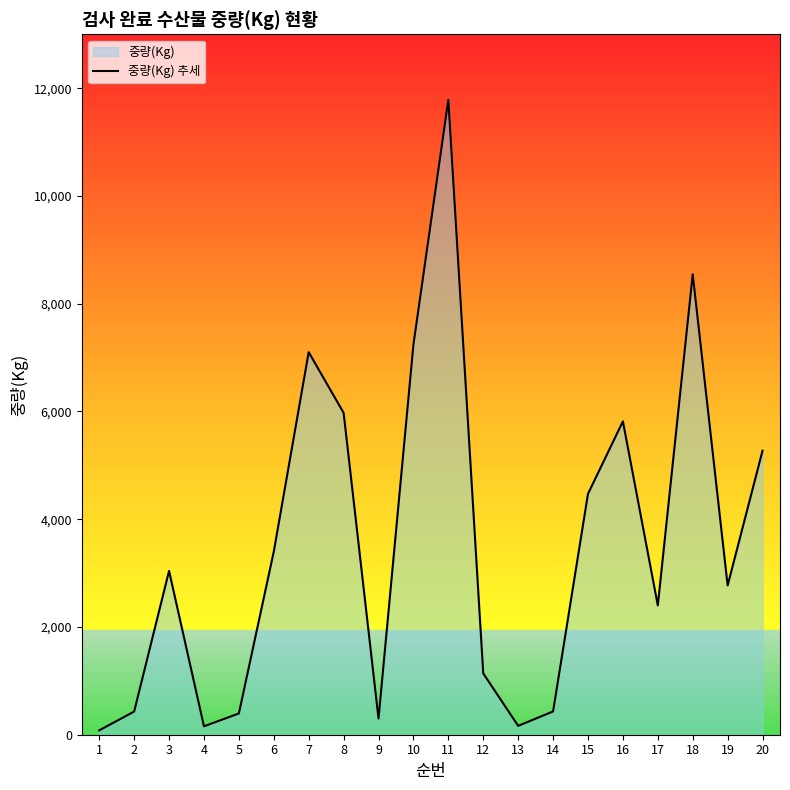

What is the sum of all values?

70912